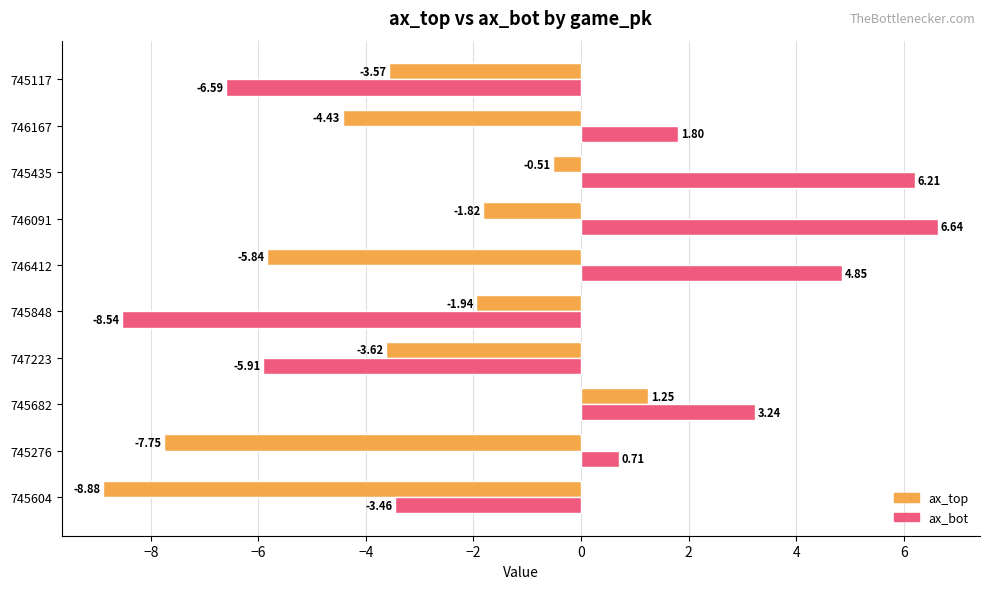

What is the sum of all ax_bot values?

-1.0